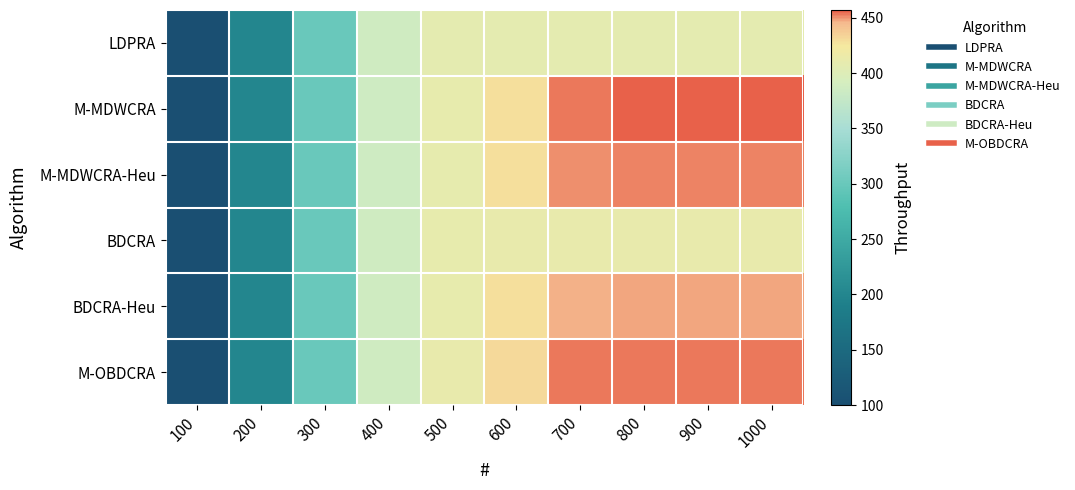

At which category is the sum across all series the highest?

800